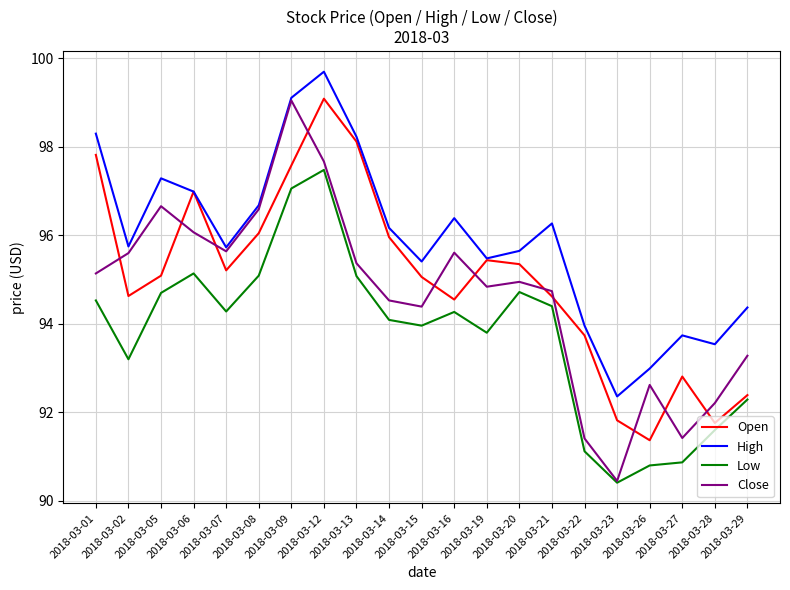

In Low, how many points are lower than both neighbors (excluding endpoints)?

5